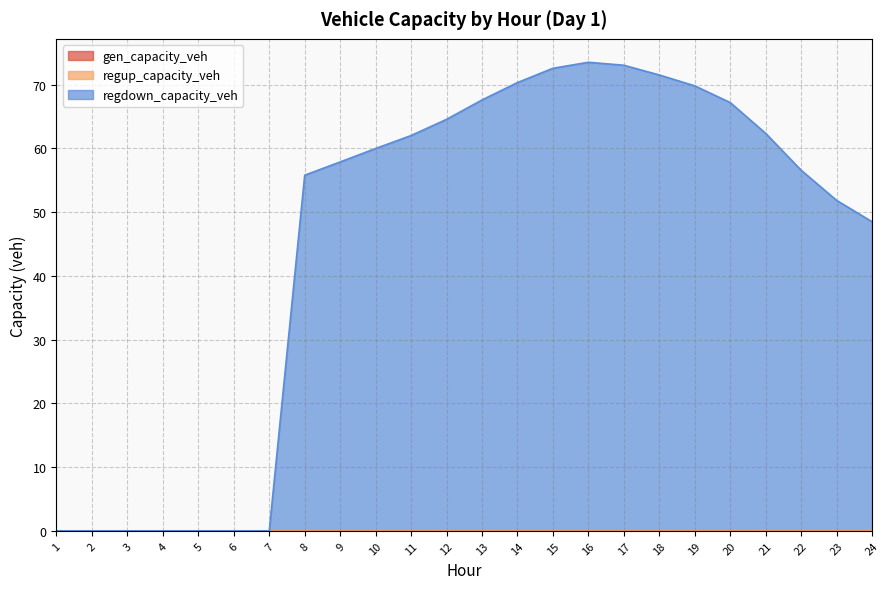

How many values in the regdown_capacity_veh series are below 59?

12